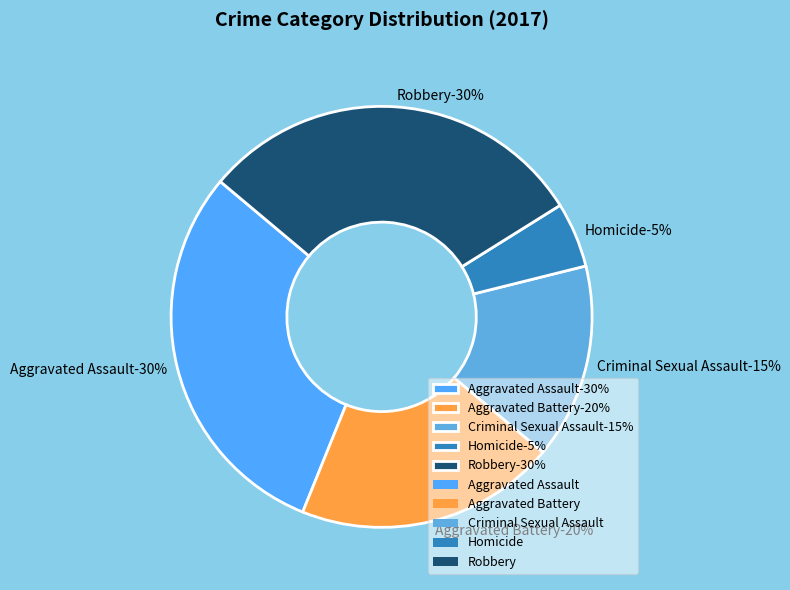

Is it true that Criminal Sexual Assault is 15% of the pie?

True